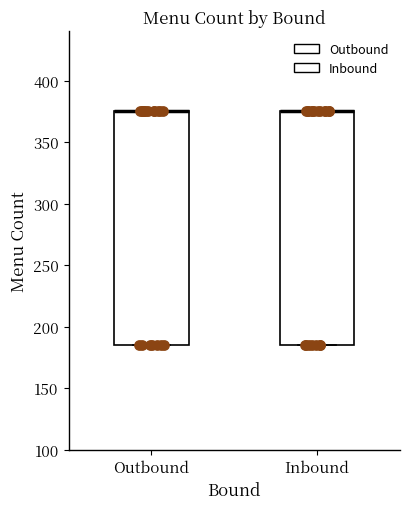

Reading left to right, transcribe this box plot: for each box, give where its median line is, the range the box spans, and where its two whiskers end, as read against the y-axis. The values are not printed on the chart, so give them approximately, as read against the axis.

Outbound: median 375 (drawn on the box's upper edge), box 185 to 375, whiskers 185 to 375
Inbound: median 375 (drawn on the box's upper edge), box 185 to 375, whiskers 185 to 375